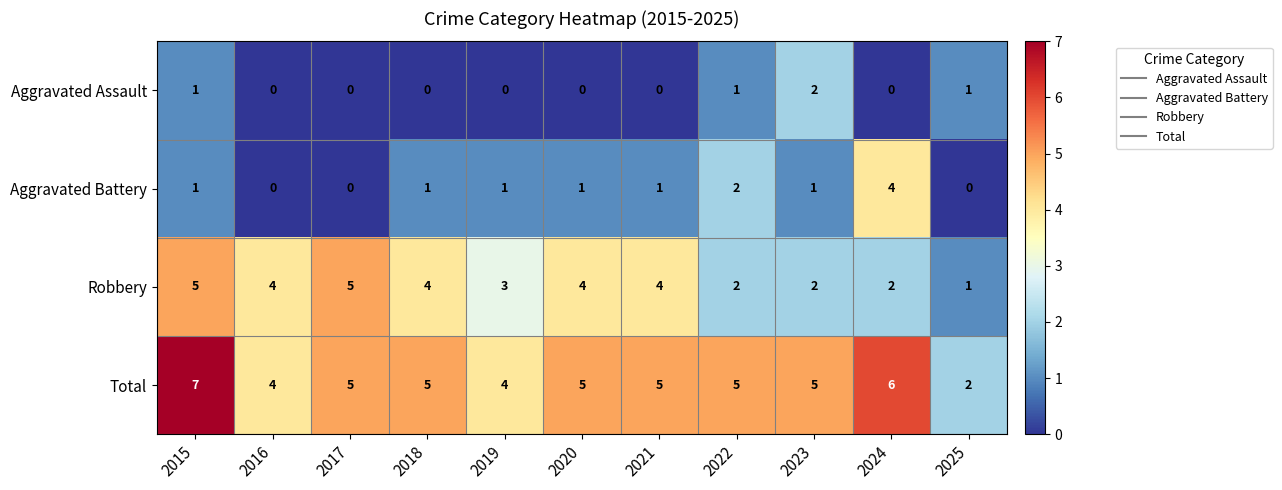

How many categories are shown in the chart?

11